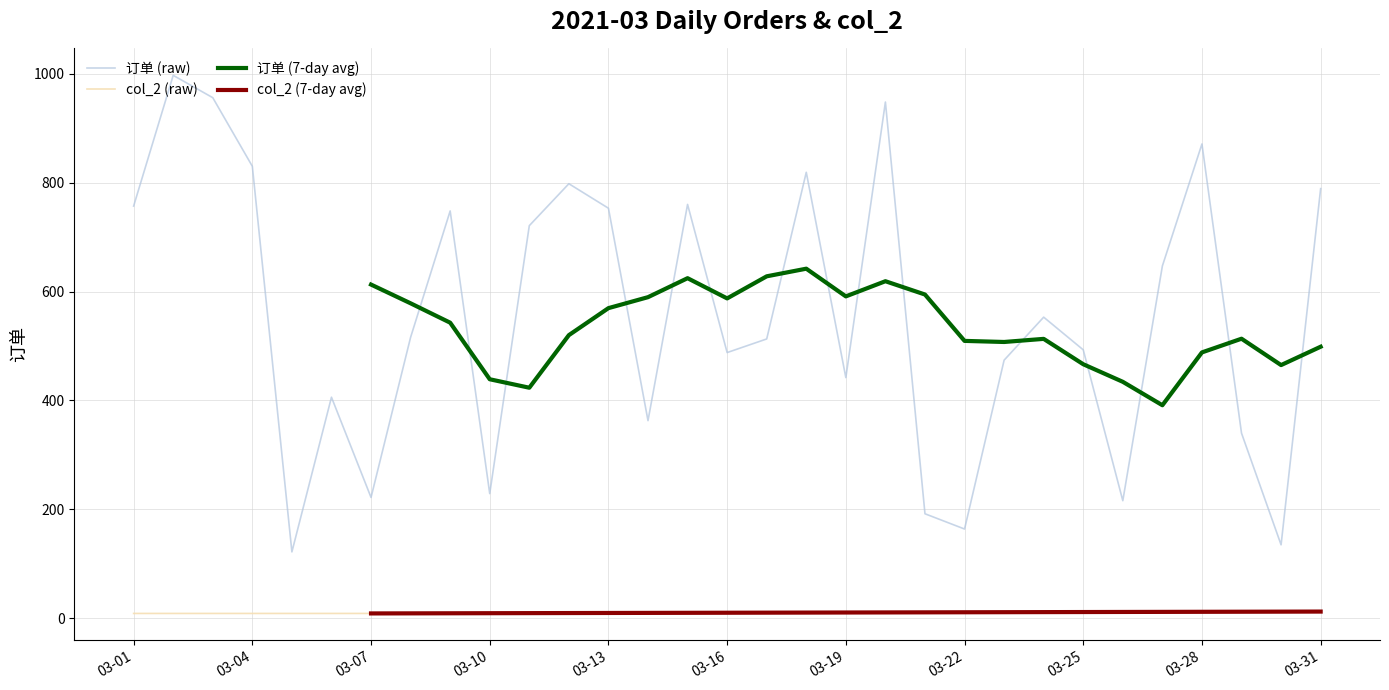

True or false: col_2 (raw) and 订单 (raw) cross at least once.

False